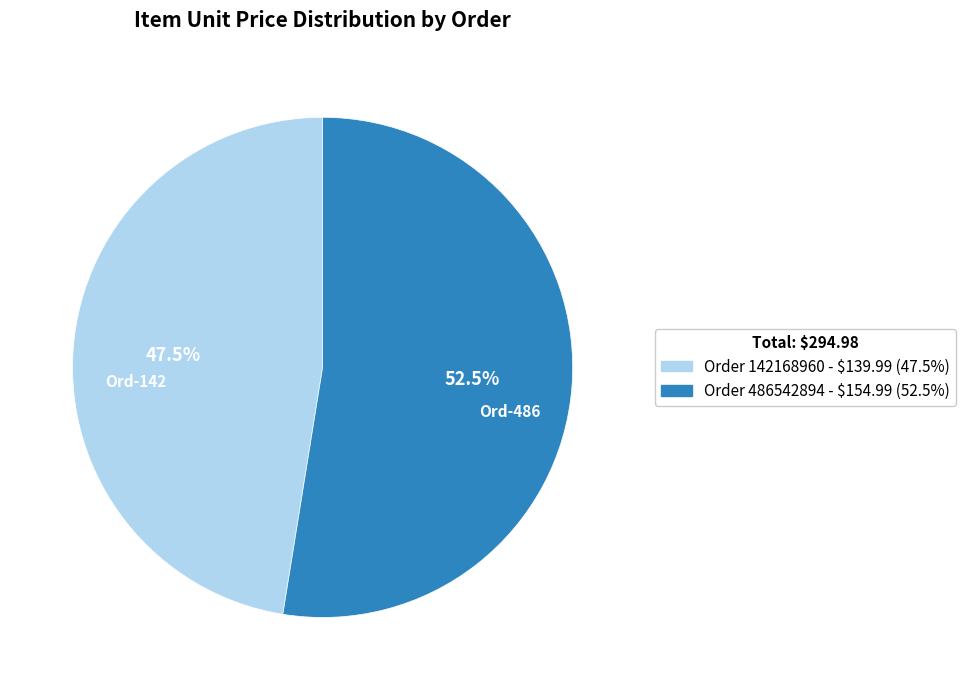

What portion of the pie excludes Order 486542894 - $154.99 (52.5%)?

47.5%